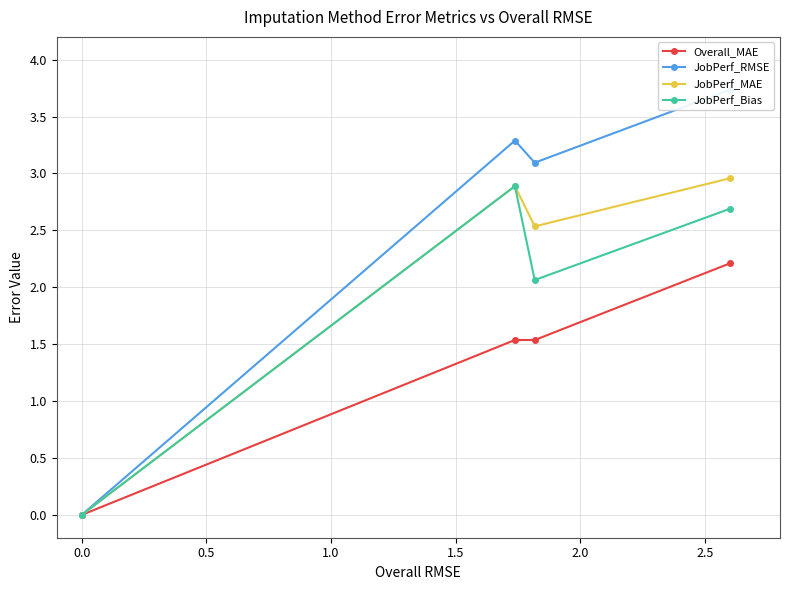

What is the value of the JobPerf_MAE point at the 2nd from the left?

2.9